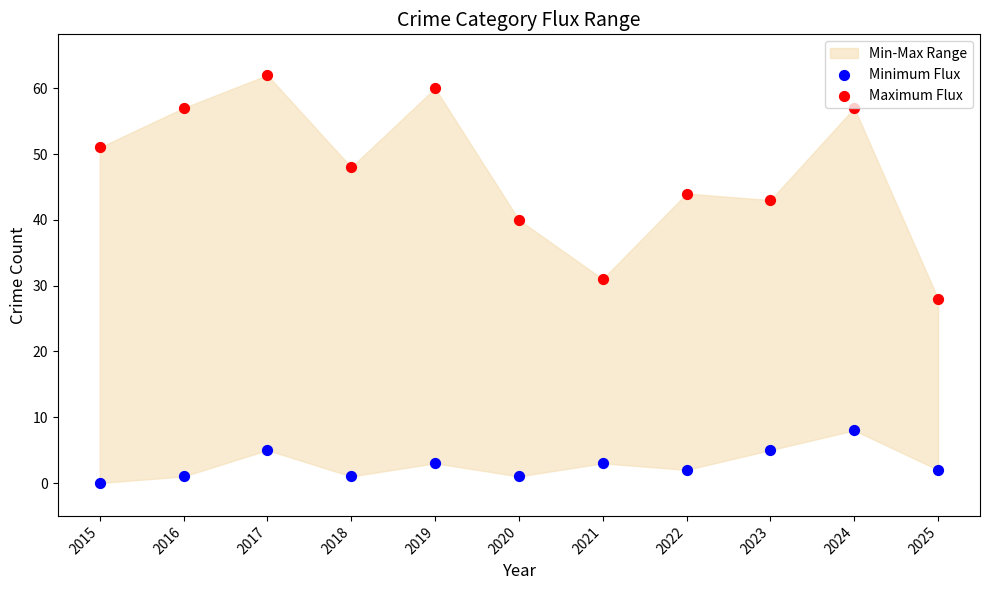

What is the total value across all series at 2023?

48